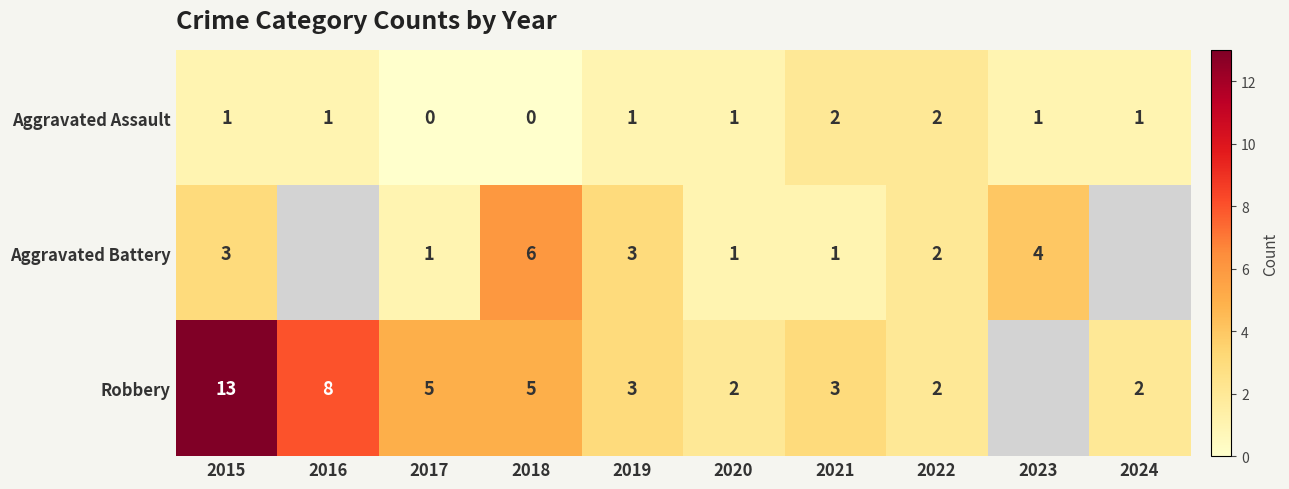

The Aggravated Battery series shows 1 at 2021. True or false?

True